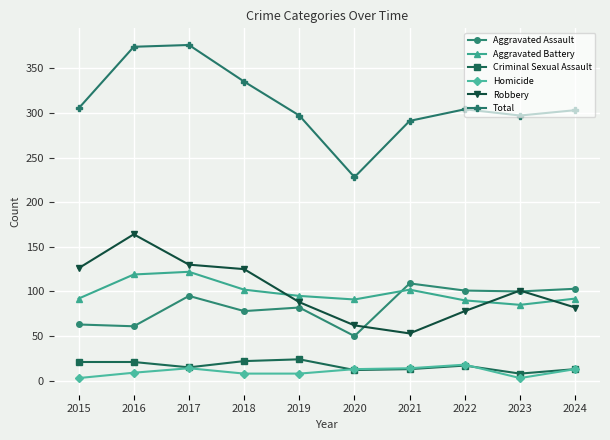

Which category has the lowest value in the Aggravated Battery series?

2023